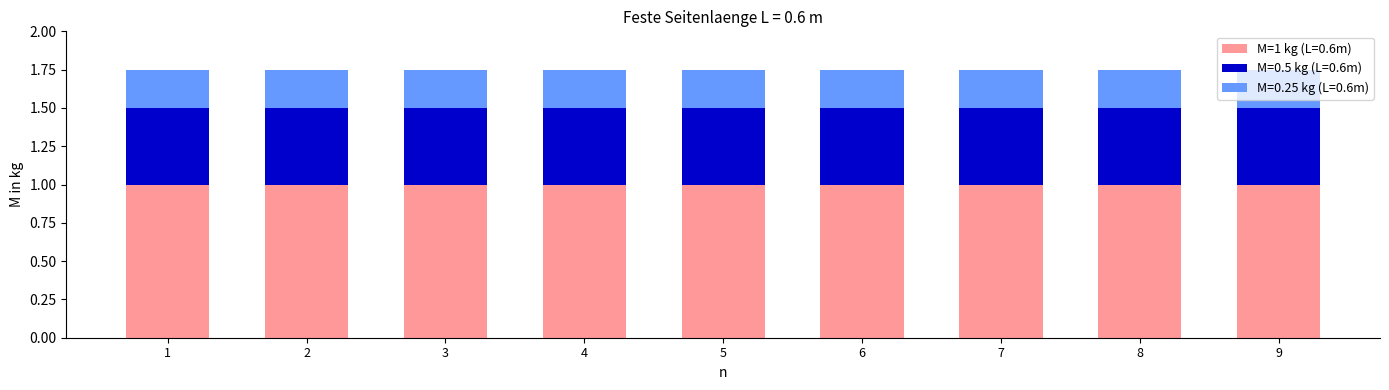

What is the sum of the M=1 kg (L=0.6m) values at 2 and 6?

2.0